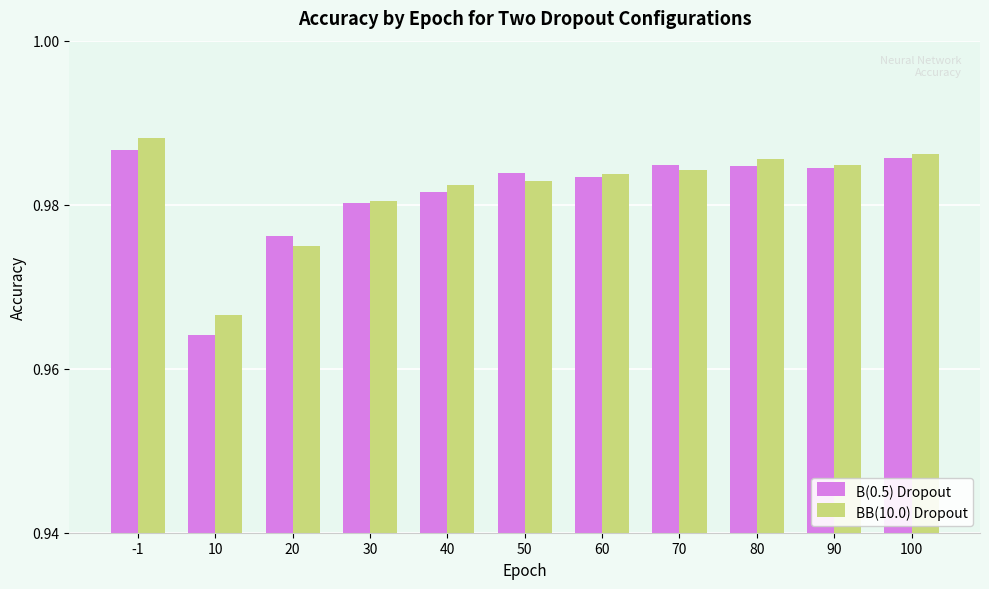

Which label corresponds to the smallest value in the chart?

10